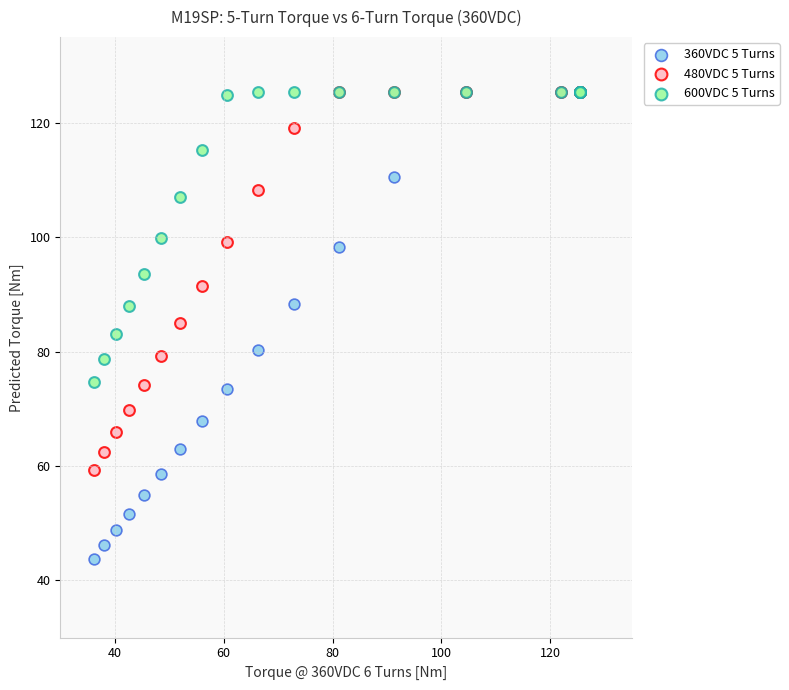

What are all the series names shown in the legend?

360VDC 5 Turns, 480VDC 5 Turns, 600VDC 5 Turns